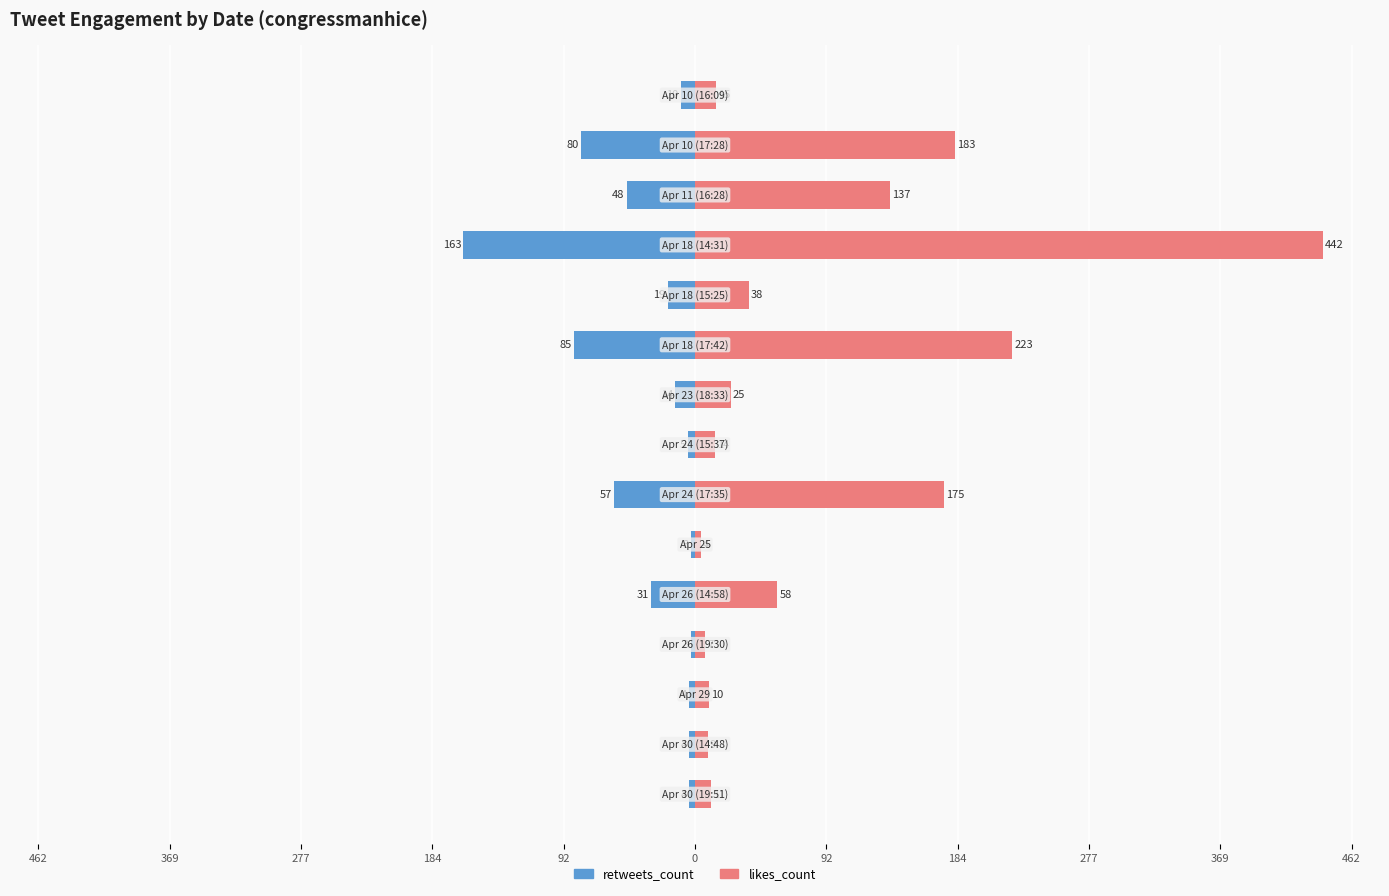

What is the value of the retweets_count bar at the 10th from the left?

-4